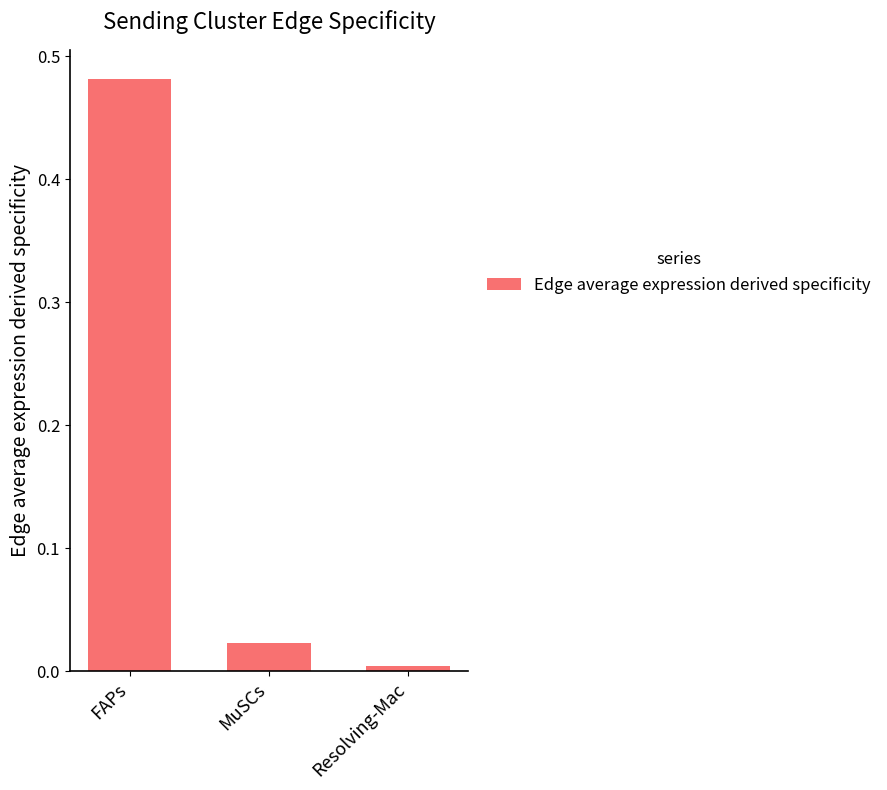

What is the label of the 2nd bar from the left?

MuSCs